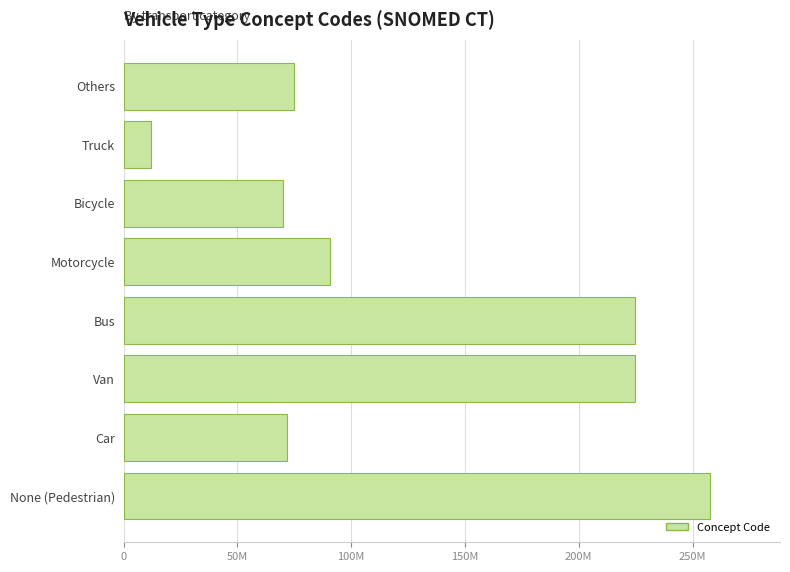

What is the difference between the maximum and second lowest values?

187293995